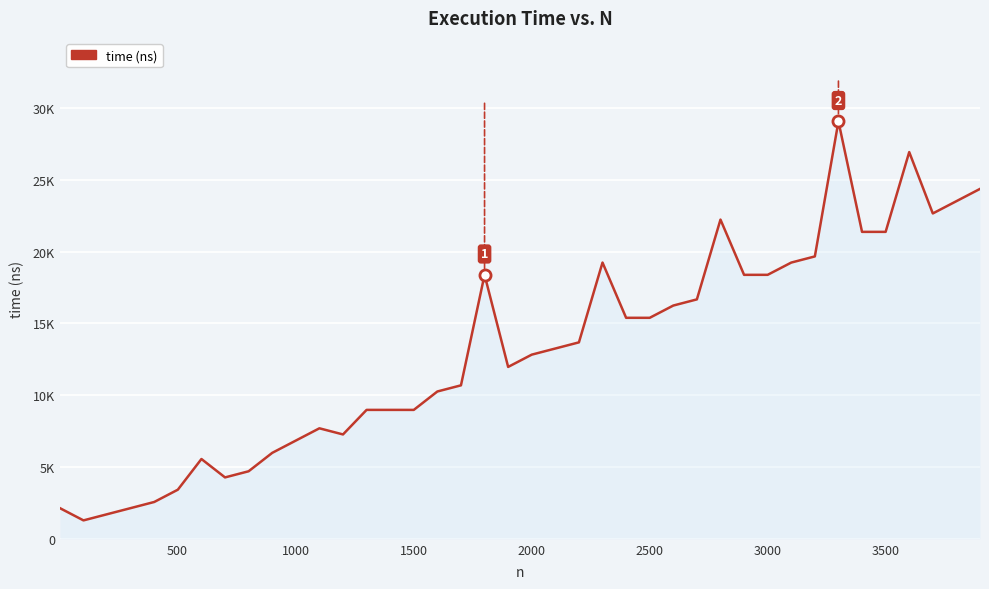

What is the sum of all values?

523876